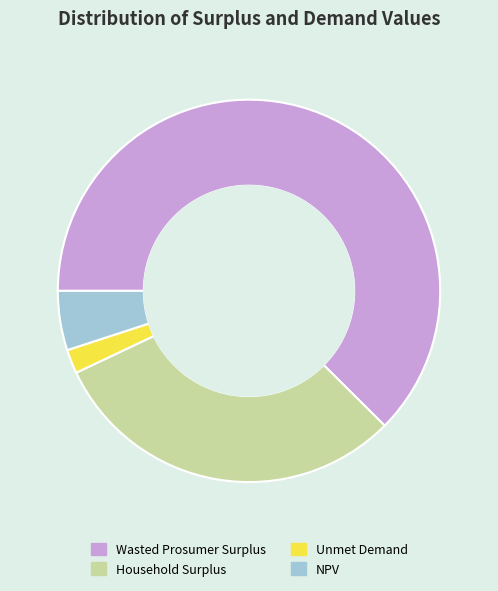

Which category has the smallest portion of the pie?

Unmet Demand